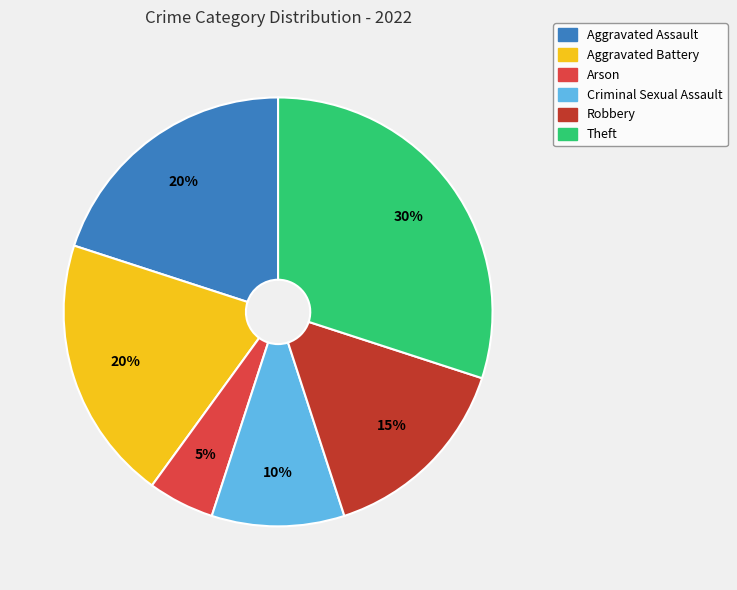

Is the sum of Arson and Robbery greater than half?

No